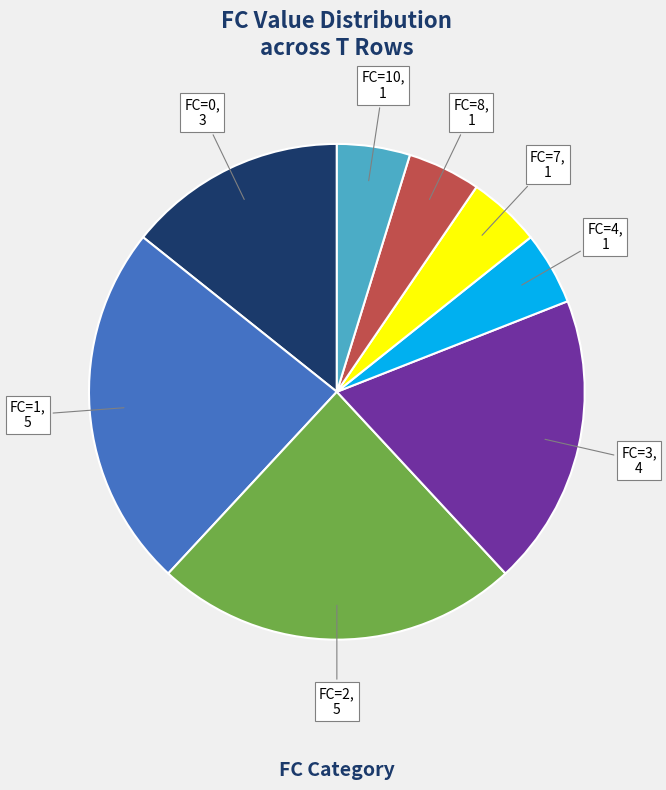

Count the number of slices in the pie.

8